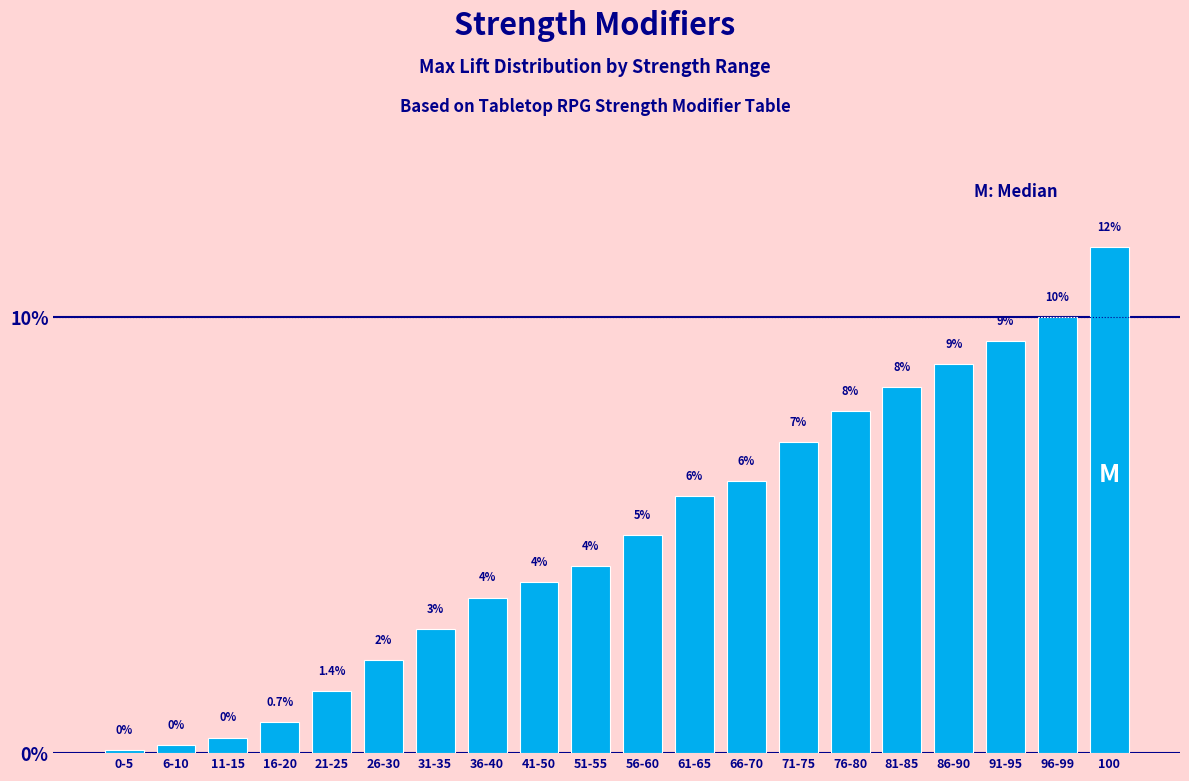

Are the bars horizontal?

No